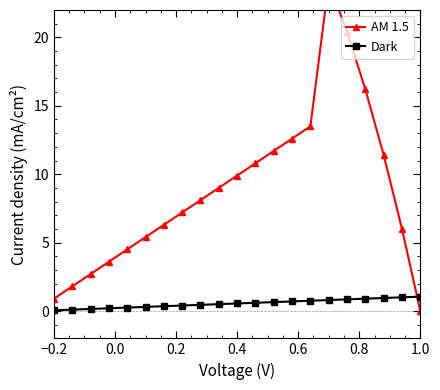

True or false: AM 1.5 has more than 1 interior local peaks.

False